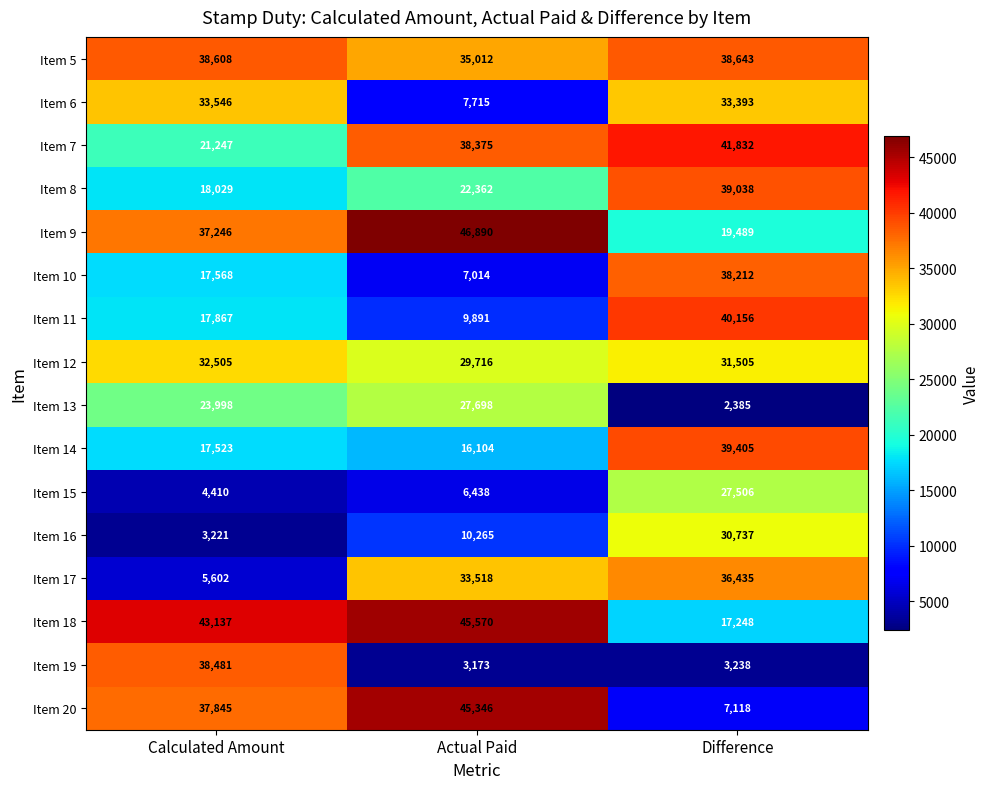

How many series are shown in this chart?

16